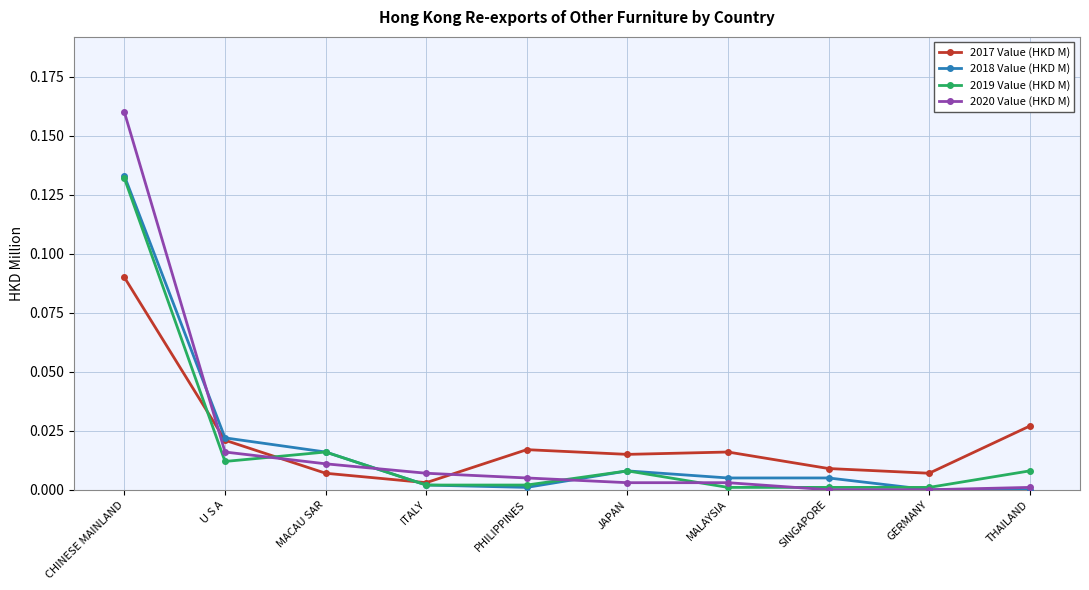

Which category has the highest value in the 2018 Value (HKD M) series?

CHINESE MAINLAND